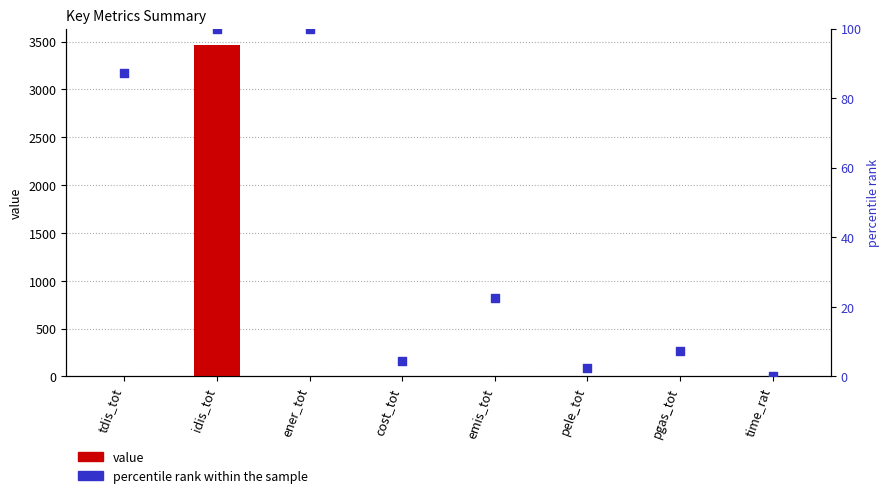

Which series contains the lowest Y value?

value